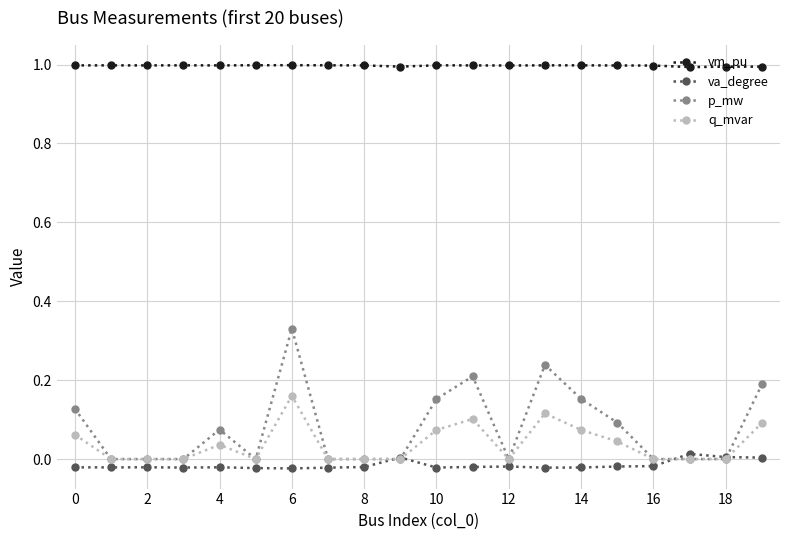

Which series has the widest spread of values?

p_mw